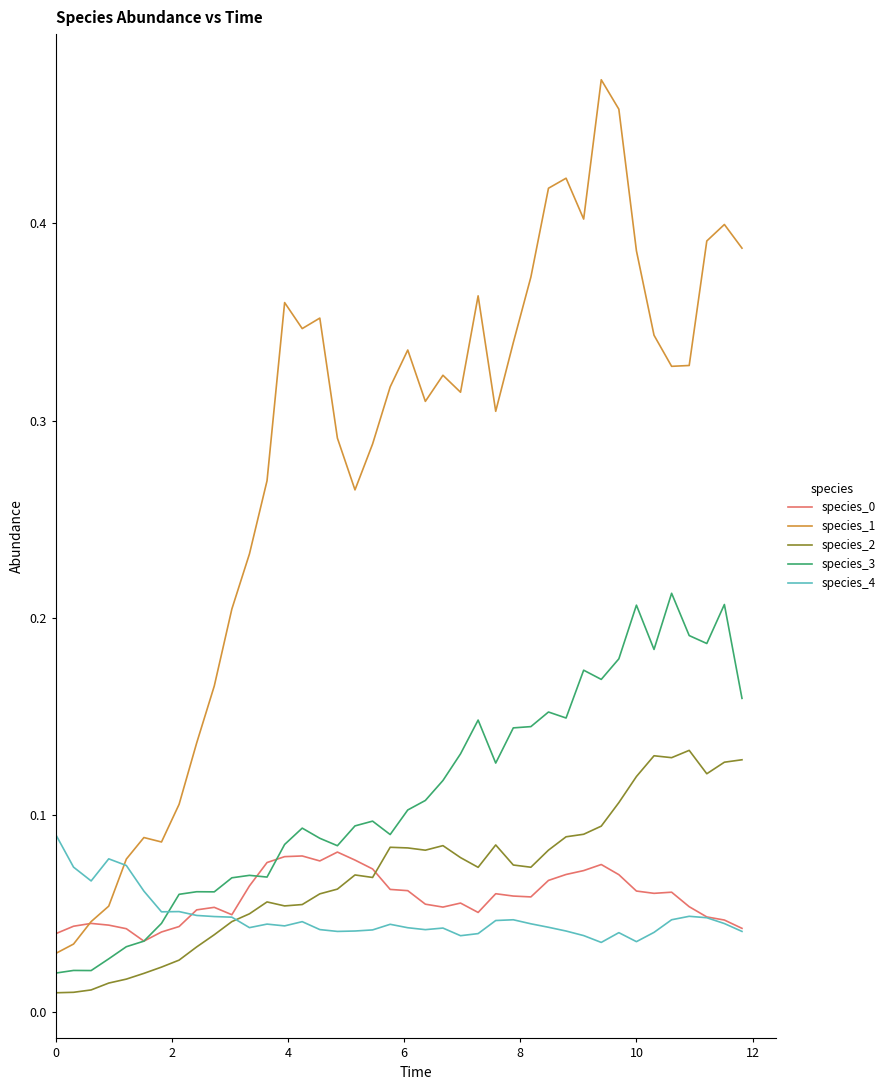

Which series has the widest spread of values?

species_1